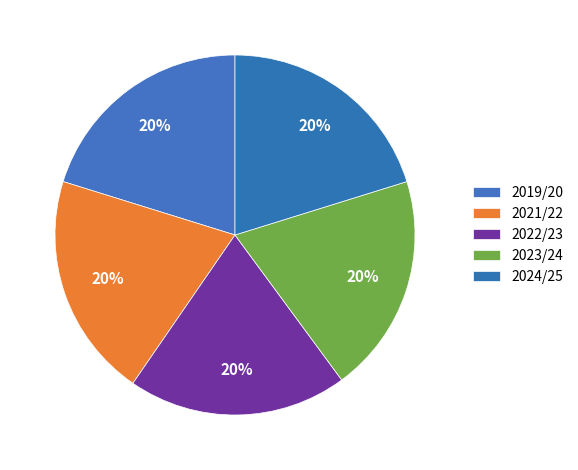

How many slices are in this pie chart?

5